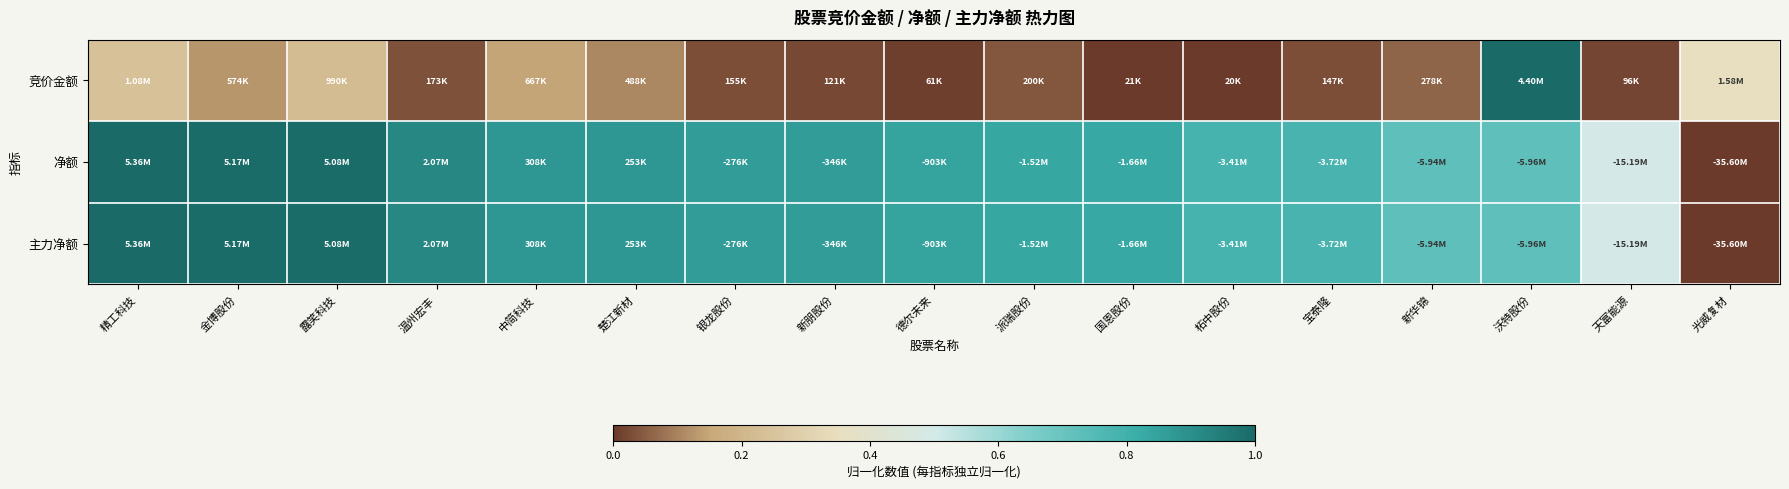

How many series are shown in this chart?

3